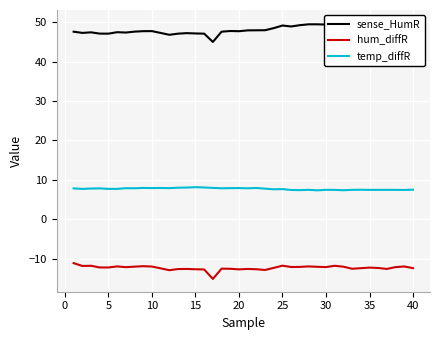

True or false: temp_diffR and hum_diffR intersect in this chart.

False